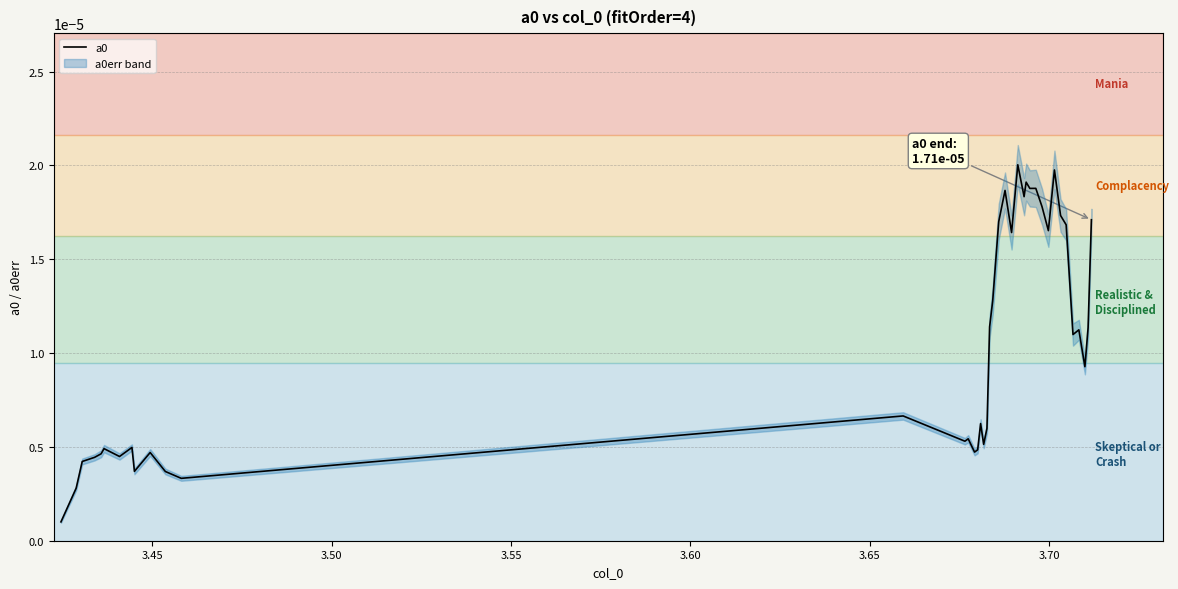

The value at 29 is 0.0. True or false?

False